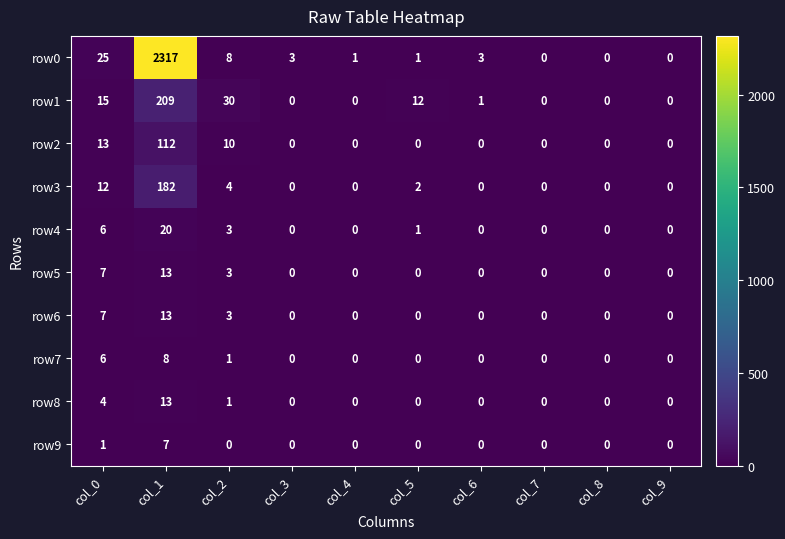

Which series has the widest spread of values?

row0